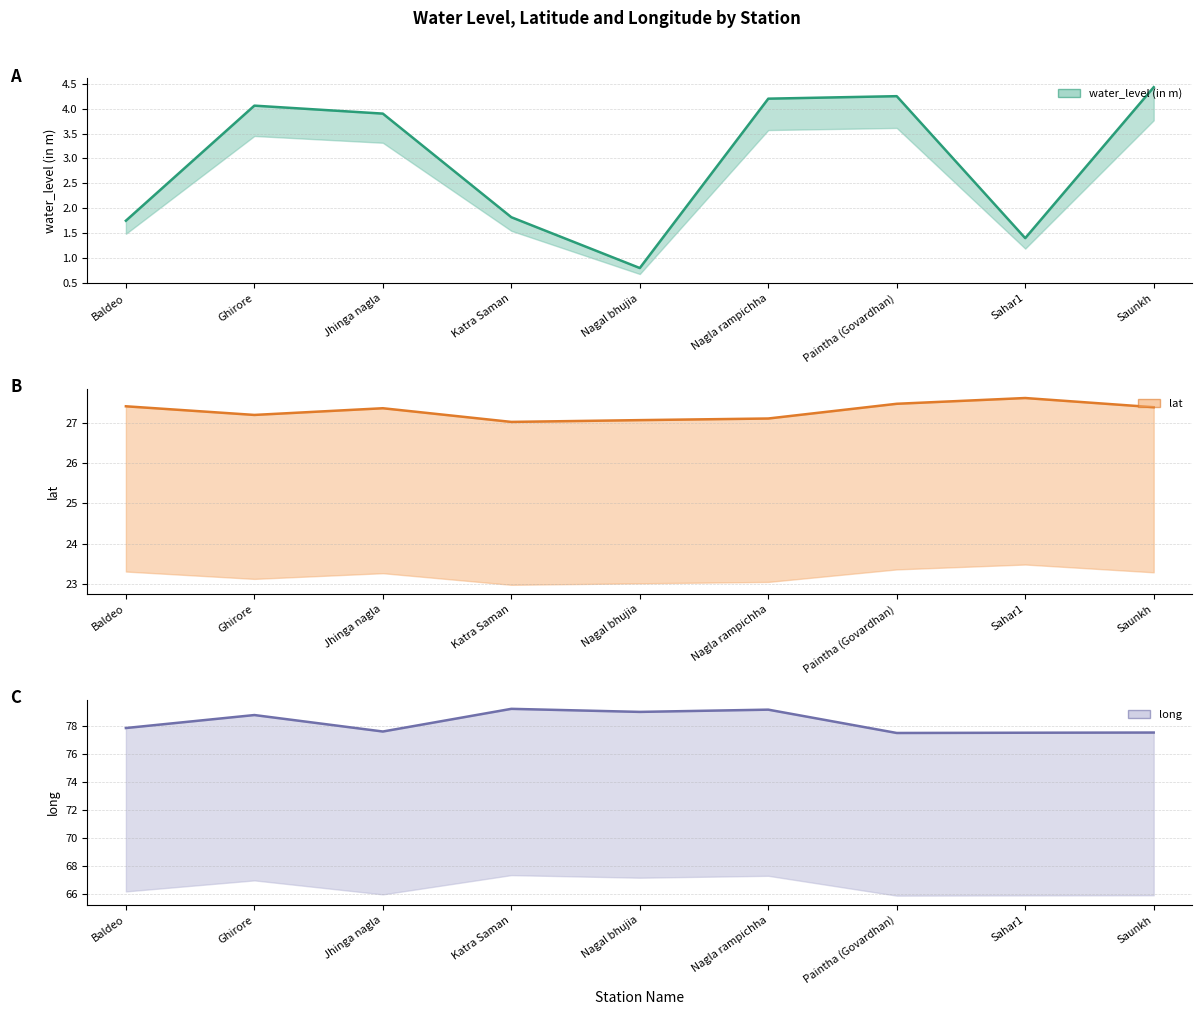

List the series in order of their peak value, highest first.

long, lat, water_level (in m)